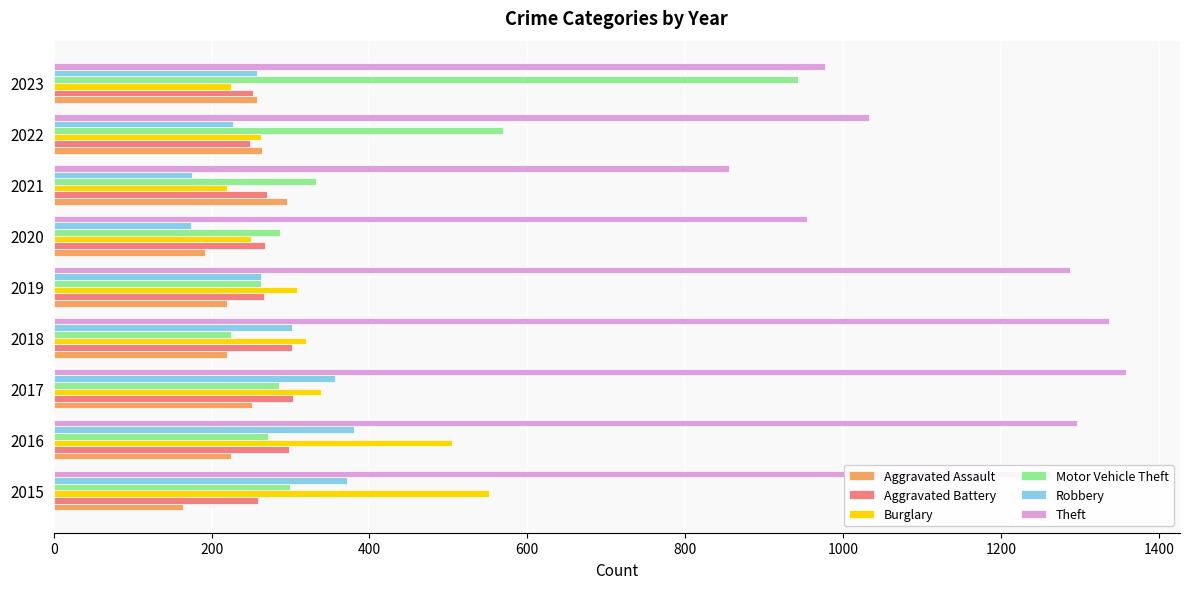

The Aggravated Battery series shows 137 at 2017. True or false?

False